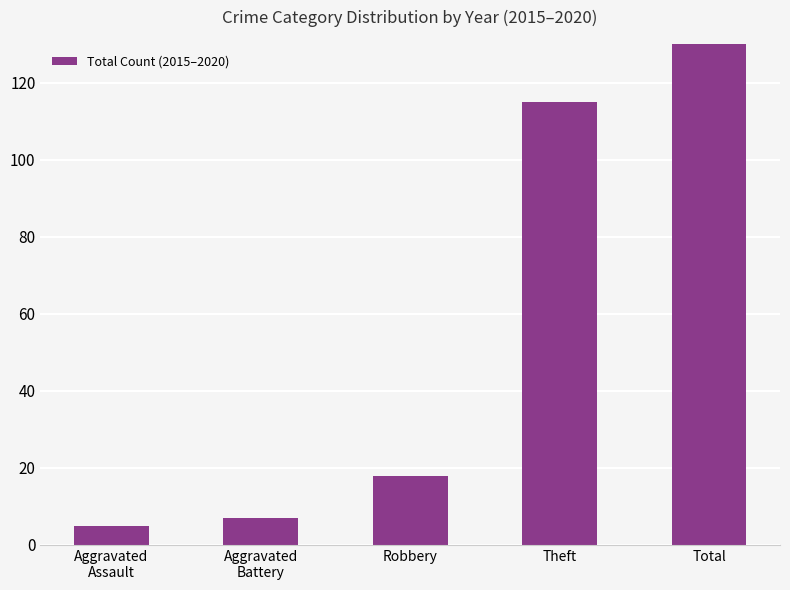

What is the ratio of the value at Total to the value at Theft?

1.2